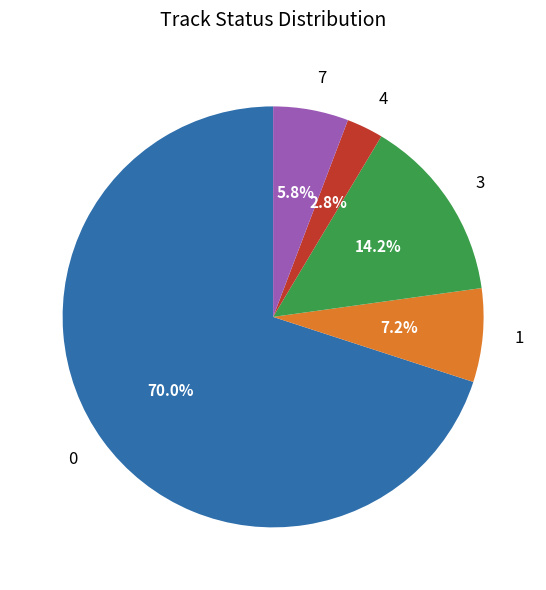

To the nearest percent, what portion does 1 represent?

7%